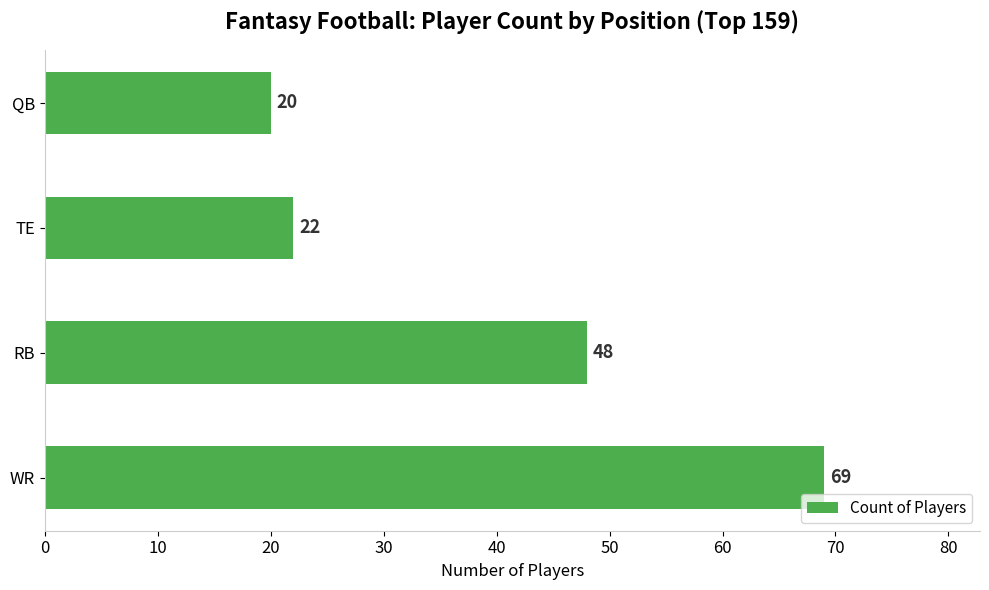

The value at QB is 20. True or false?

True